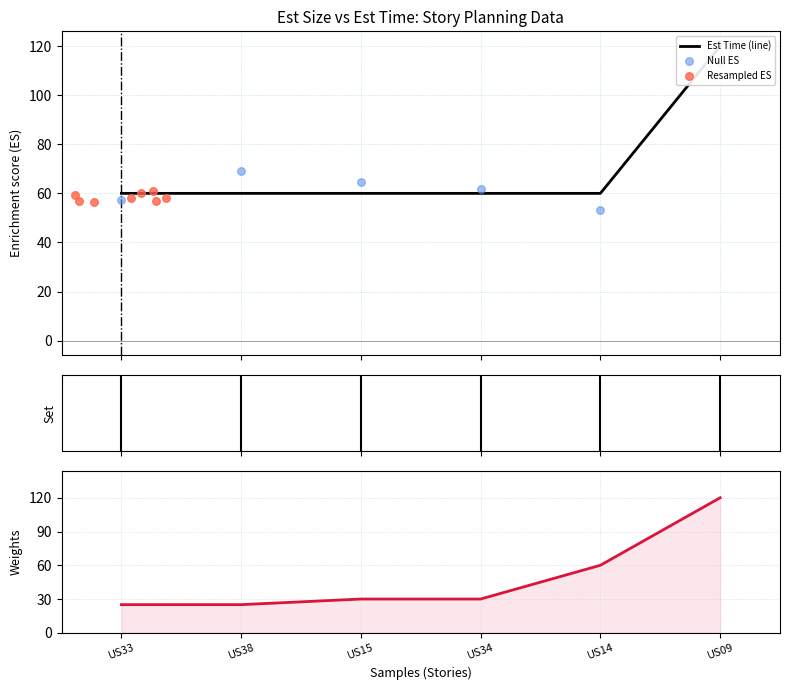

Which has a higher value, US09 or US33?

US09